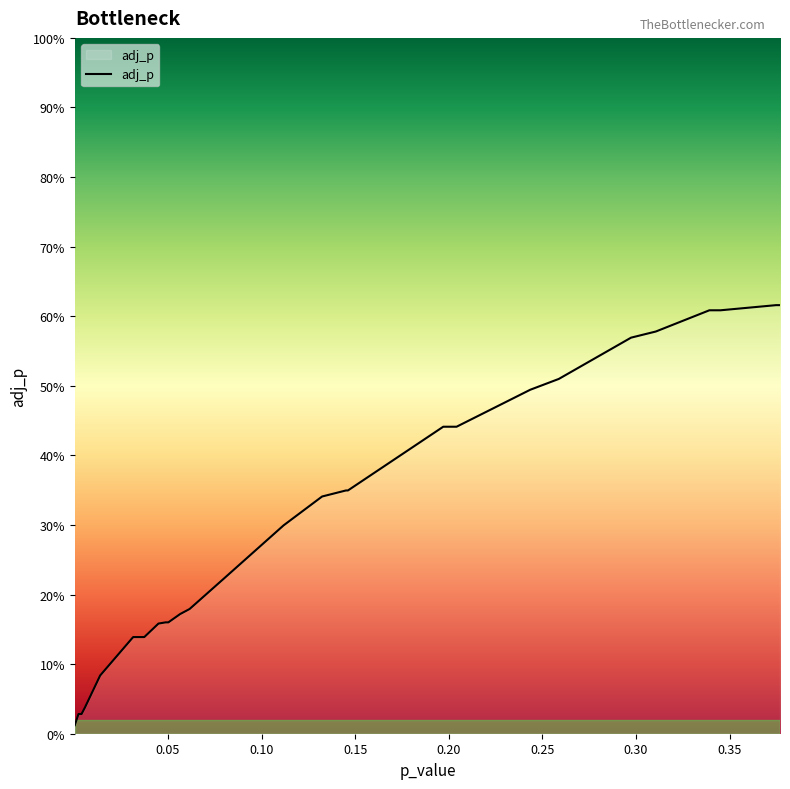

What is the sum of all values?

10.1